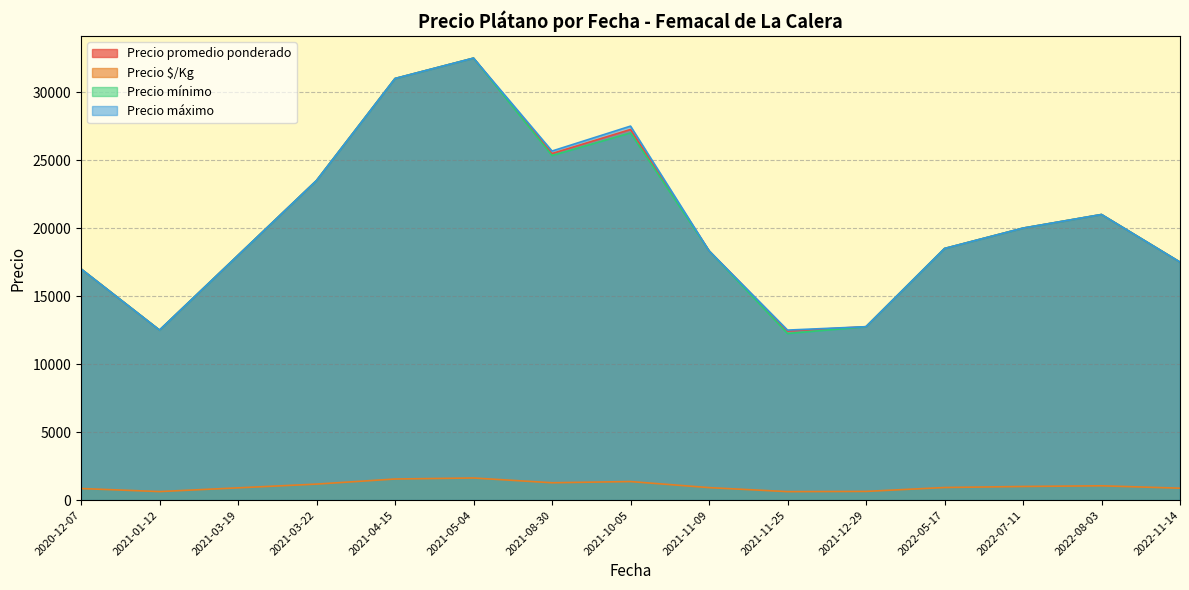

At which category is the sum across all series the highest?

2021-05-04